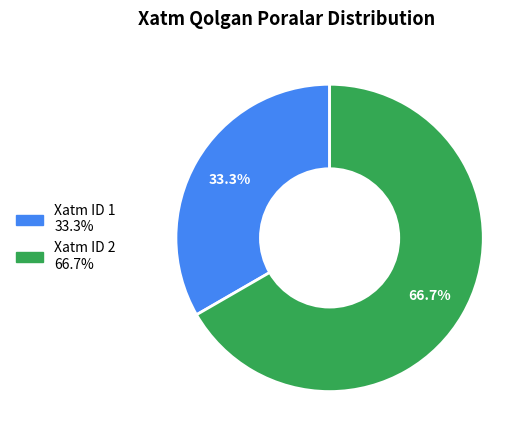

Which category has the smallest portion of the pie?

Xatm ID 1